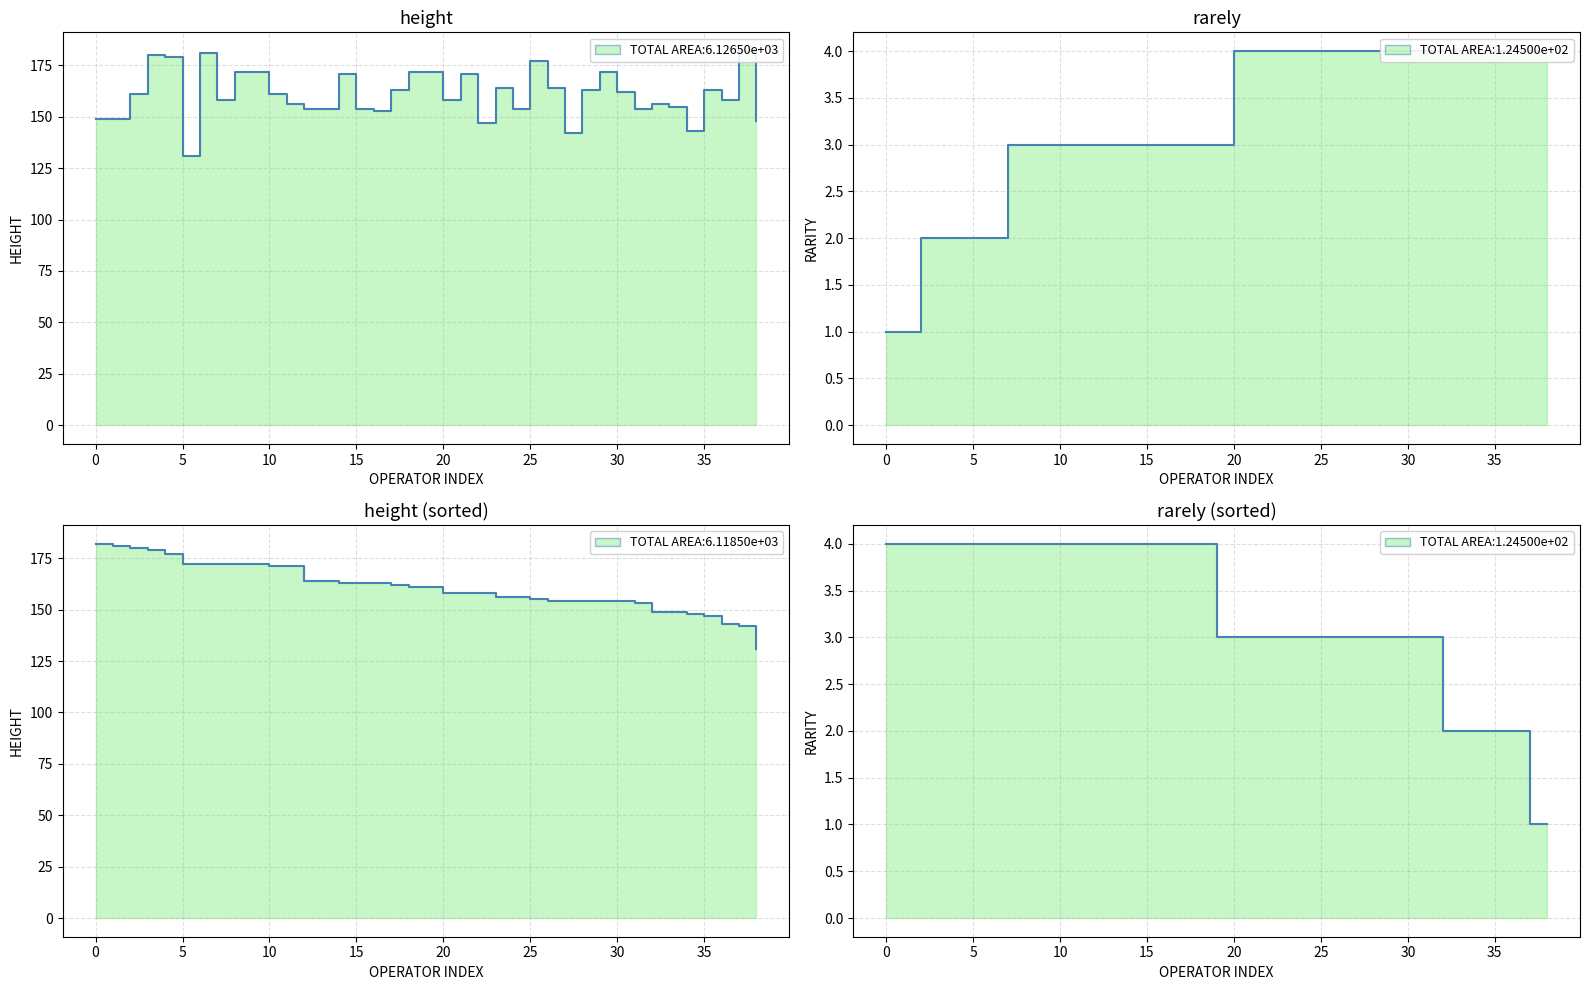

Which series has the widest spread of values?

height